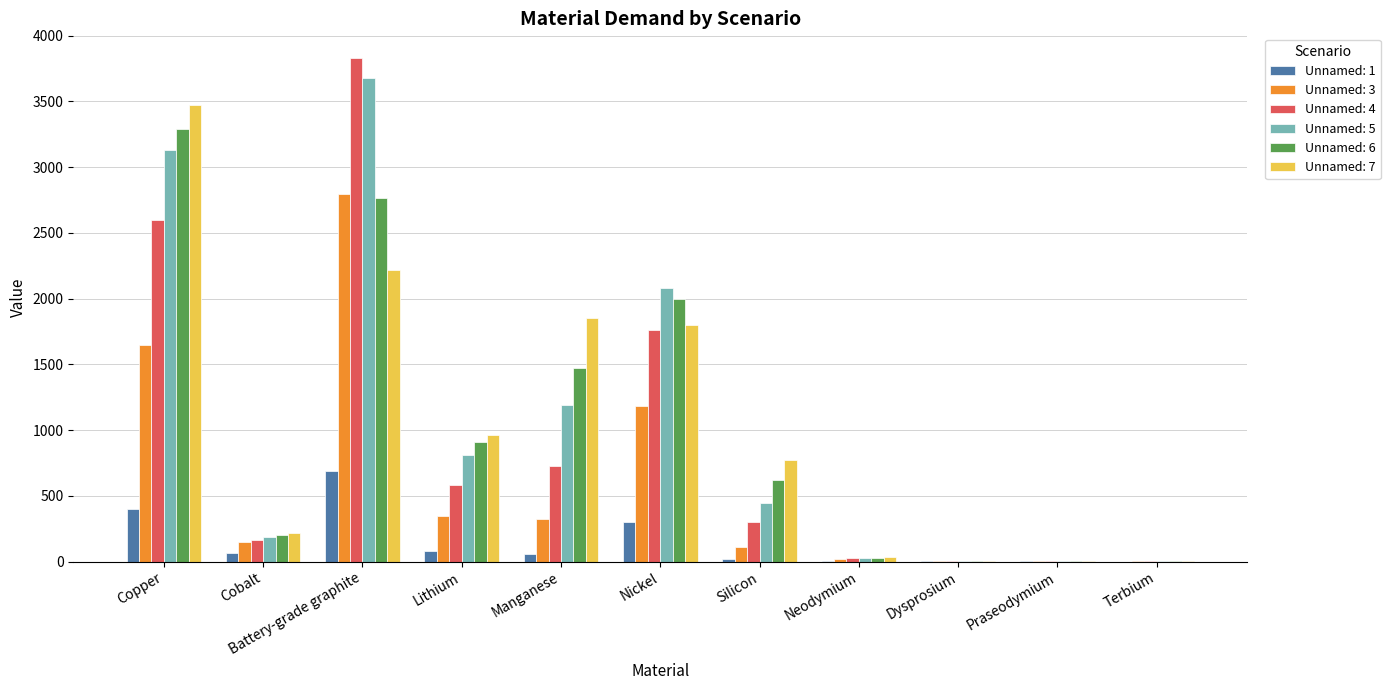

Is the value of Unnamed: 7 at Nickel greater than the value of Unnamed: 1 at Terbium?

Yes